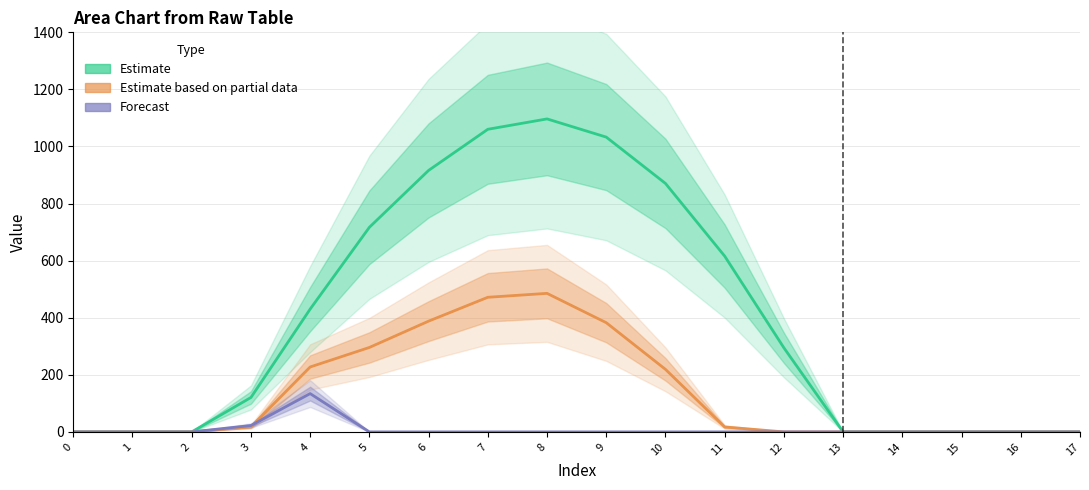

At which category is the sum across all series the highest?

8